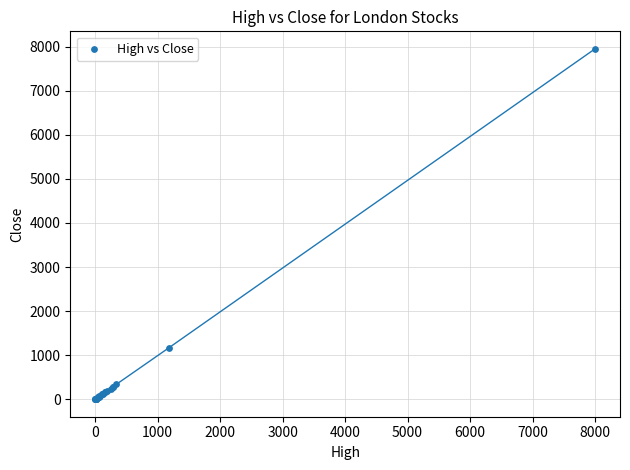

What Y value in the scatter plot is closest to 3975?

1166.0